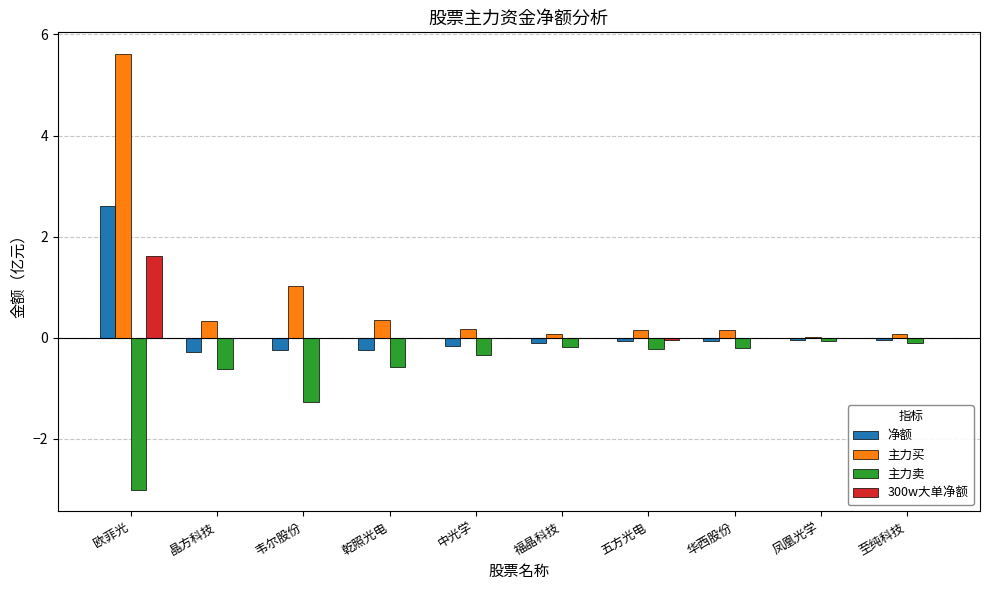

How many groups of bars are there?

10